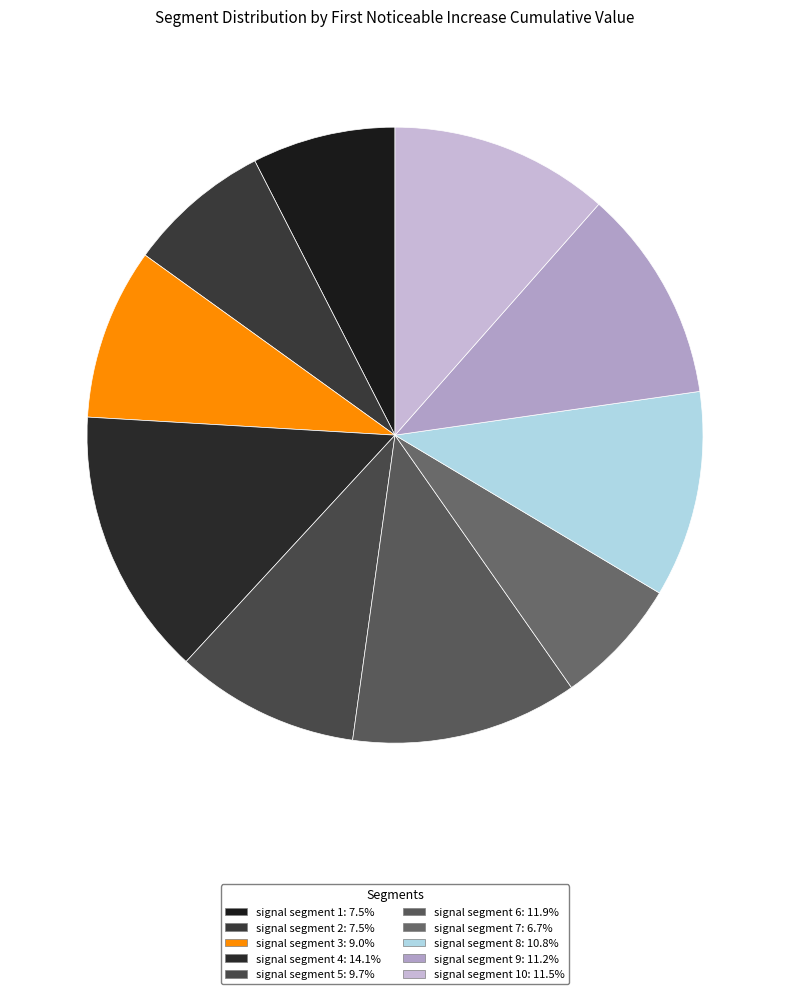

Is there a majority slice in this chart?

No